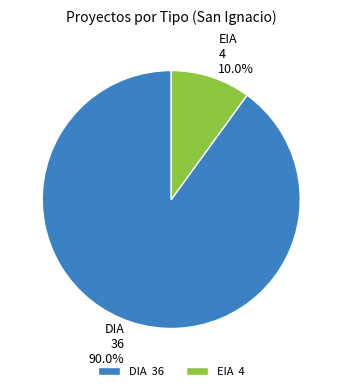

Is there any slice that represents more than half of the pie?

Yes